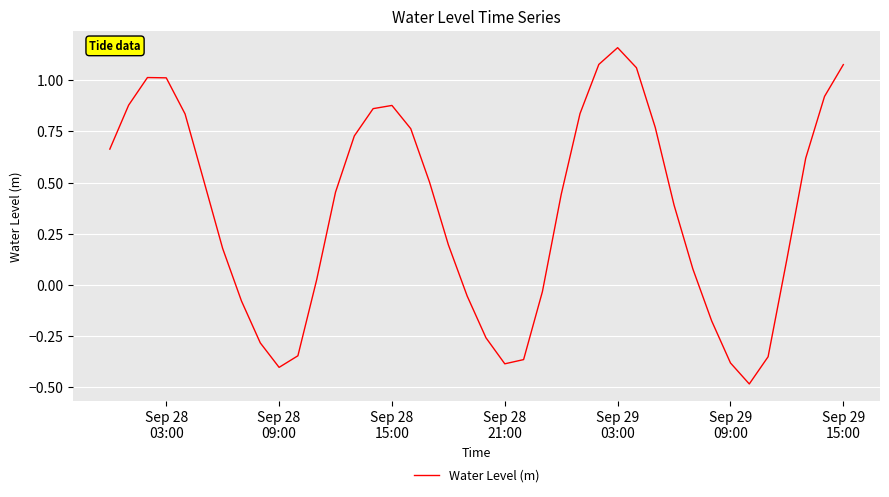

What is the minimum value shown in the chart?

-0.5